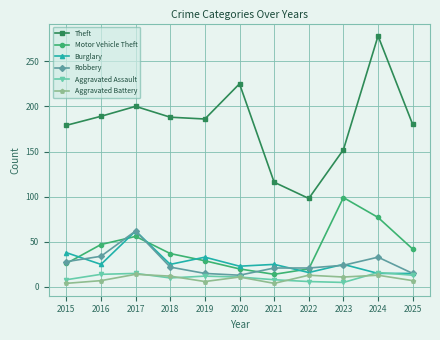

What value does the Aggravated Assault series have at 2017?

15